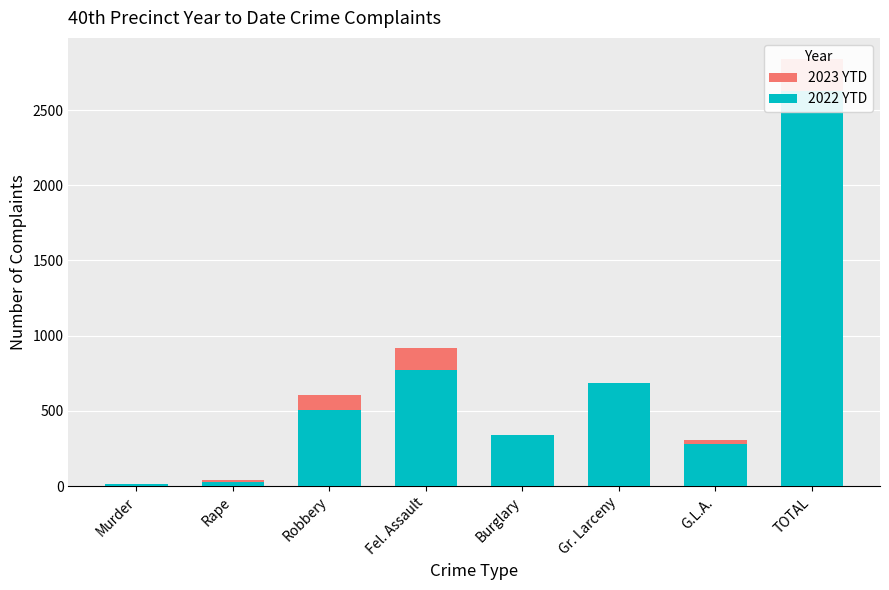

At which category is the sum across all series the highest?

TOTAL